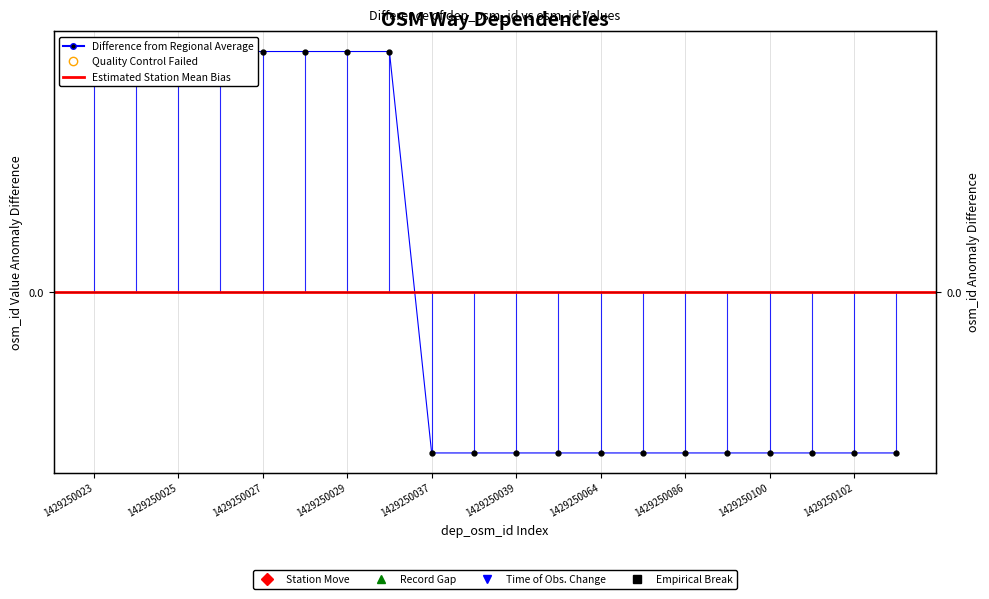

Is this an area chart (filled region under the line)?

No